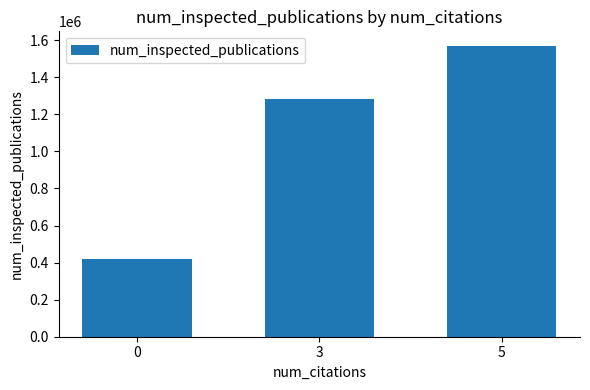

True or false: the data shows 1969932 at 3.

False